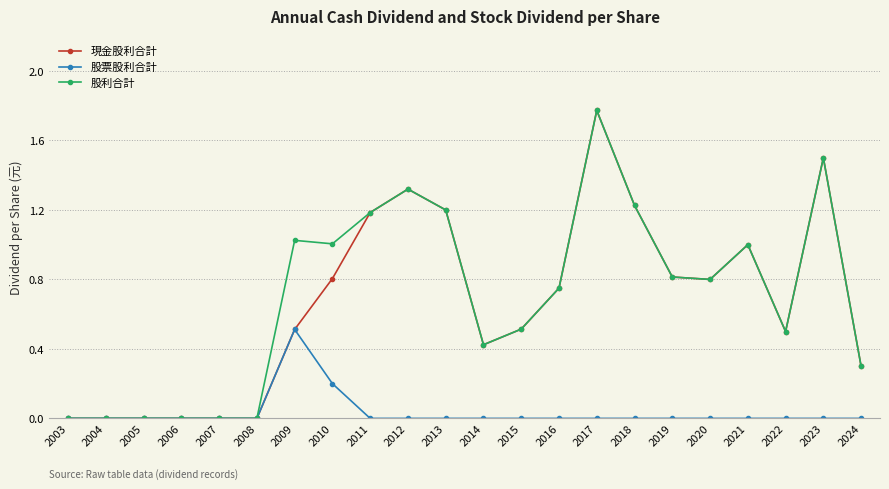

The 現金股利合計 series shows -0.8 at 2003. True or false?

False